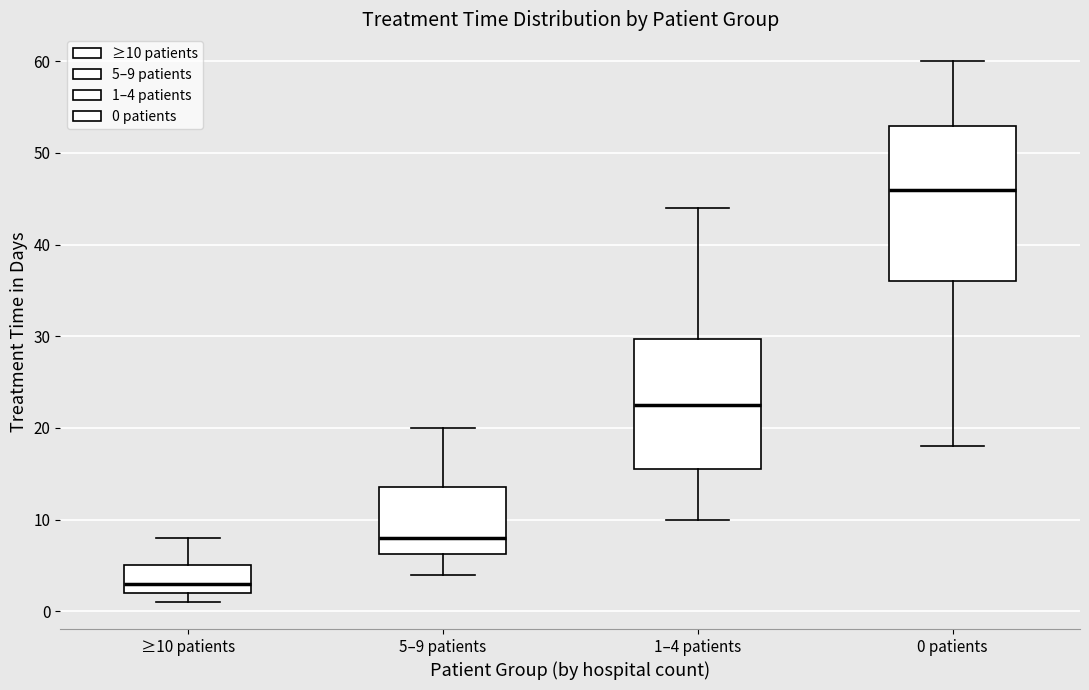

Which box's median line is the highest?

0 patients